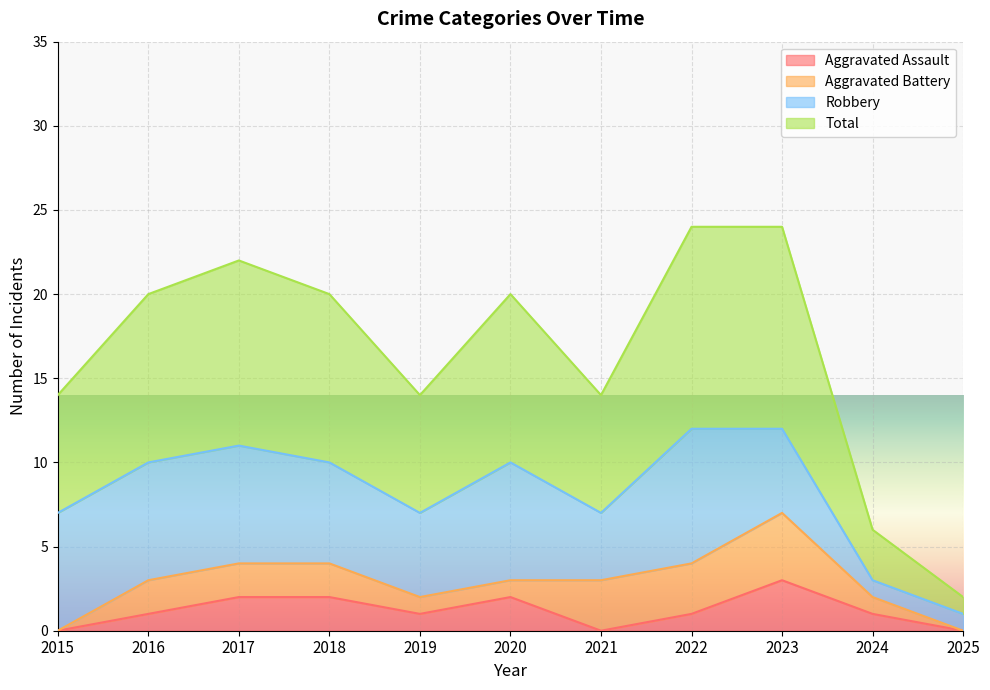

What is the maximum value for Aggravated Assault?

3